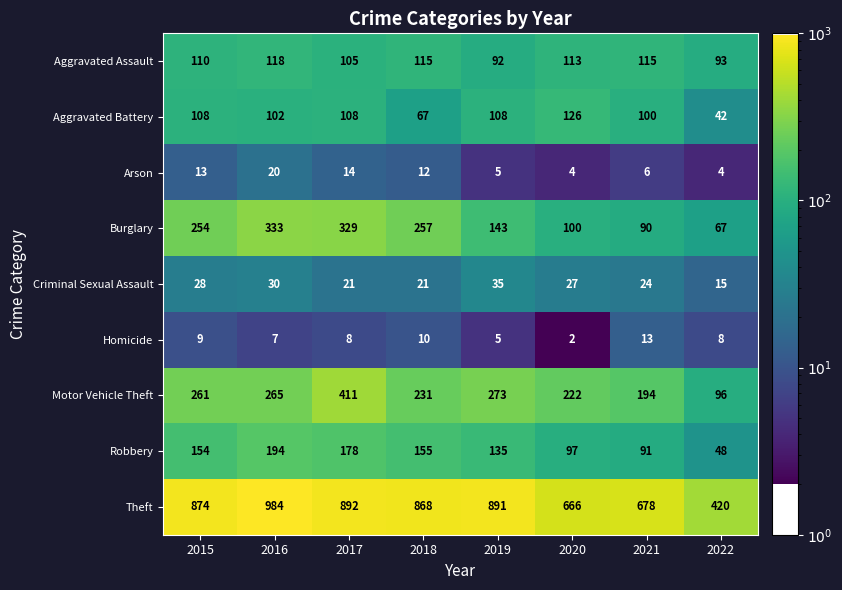

The value of Robbery at 2019 is 135. True or false?

True